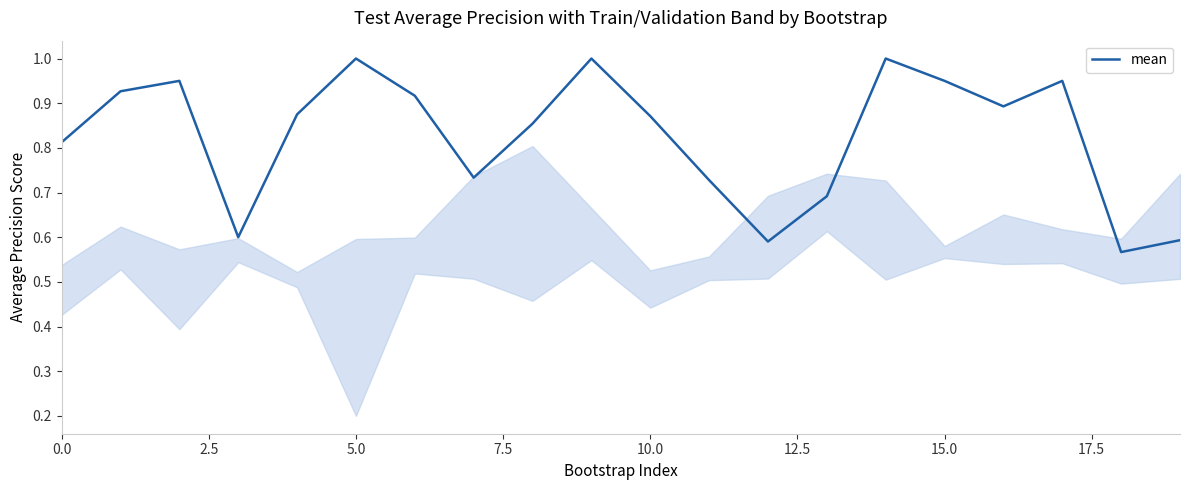

What is the difference between the maximum and minimum values?

0.4